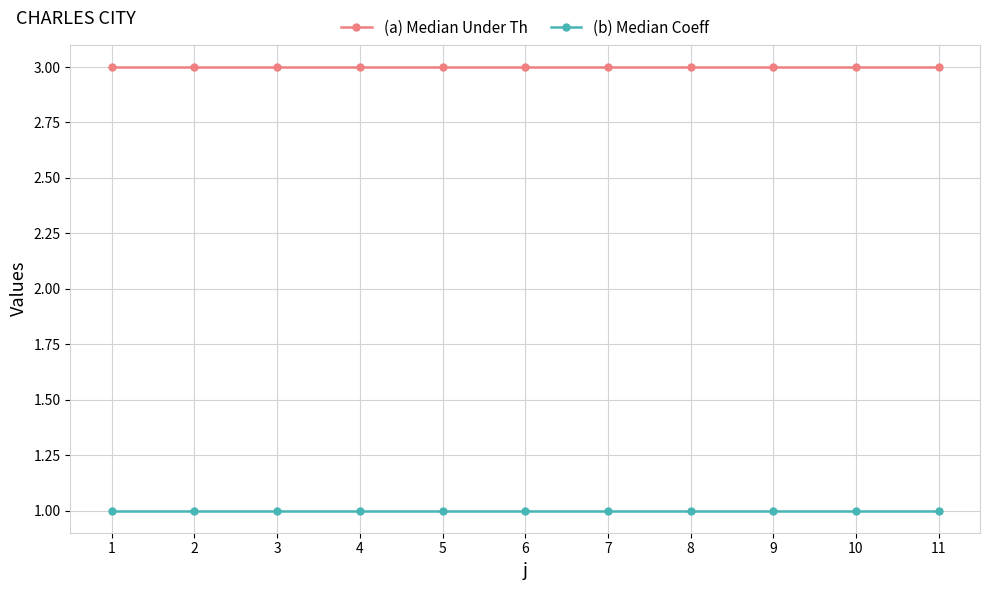

What is the maximum value shown in the chart?

3